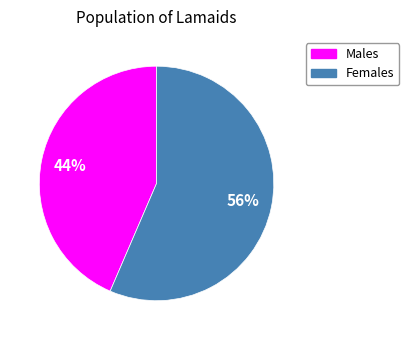

To the nearest percent, what is the average slice percentage?

50%